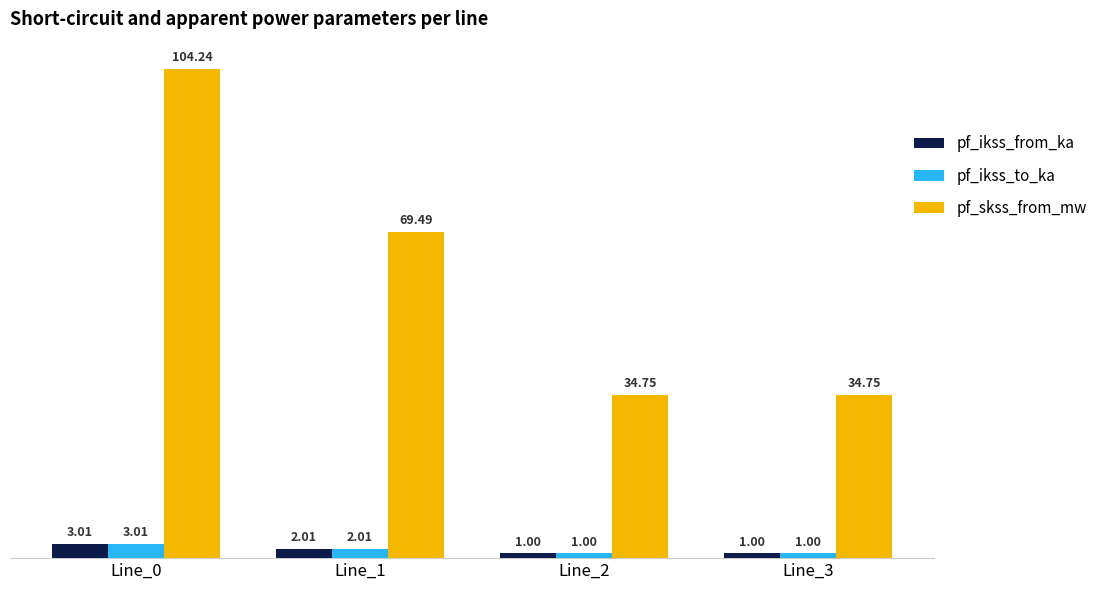

What is the average value of the pf_ikss_from_ka series?

1.8